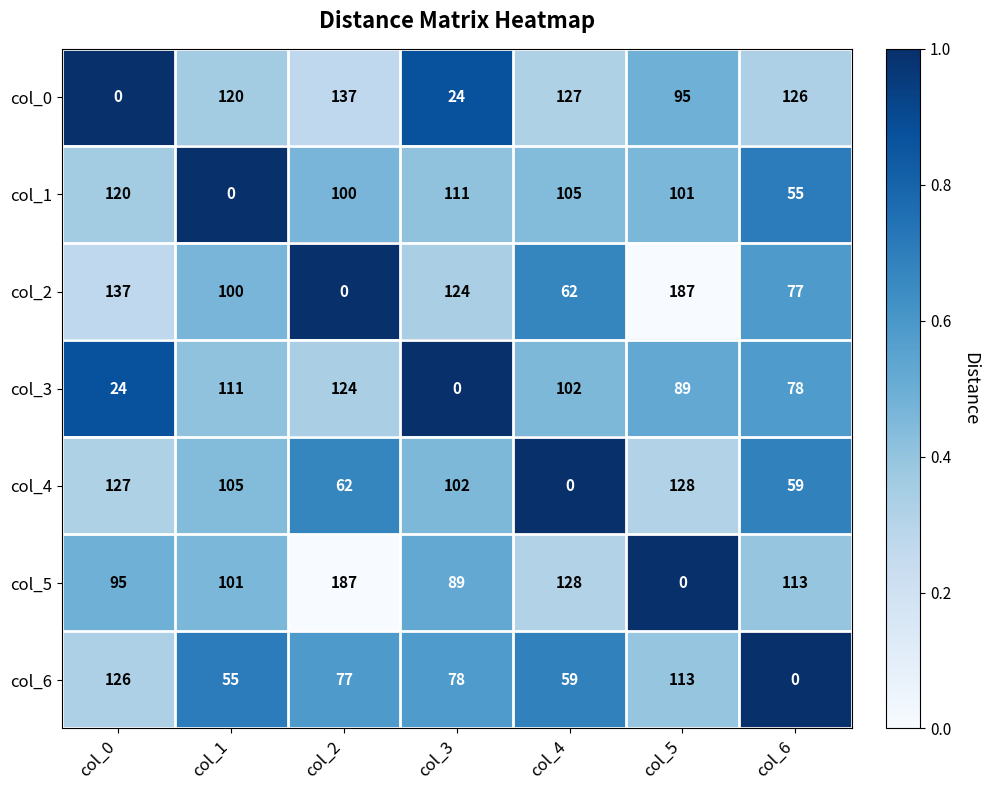

What is the maximum value shown in the chart?

187